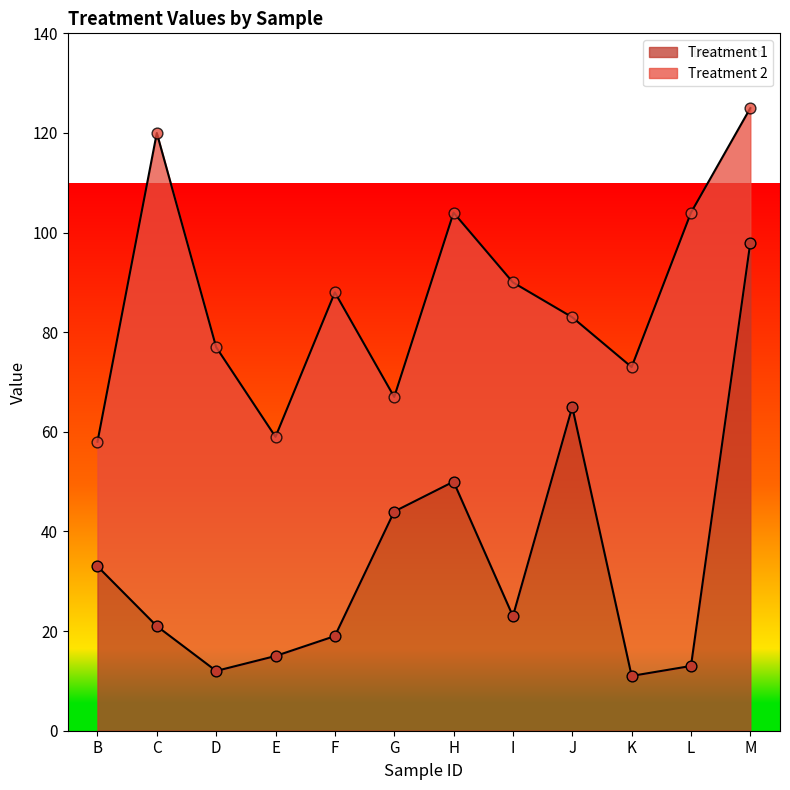

What is the ratio of the value at B to the value at M?

0.3